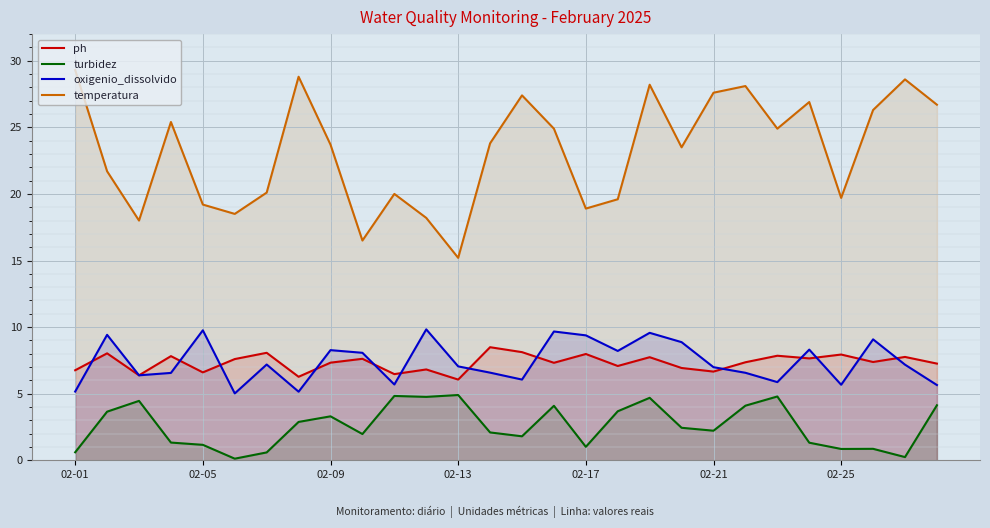

True or false: oxigenio_dissolvido and temperatura intersect in this chart.

False